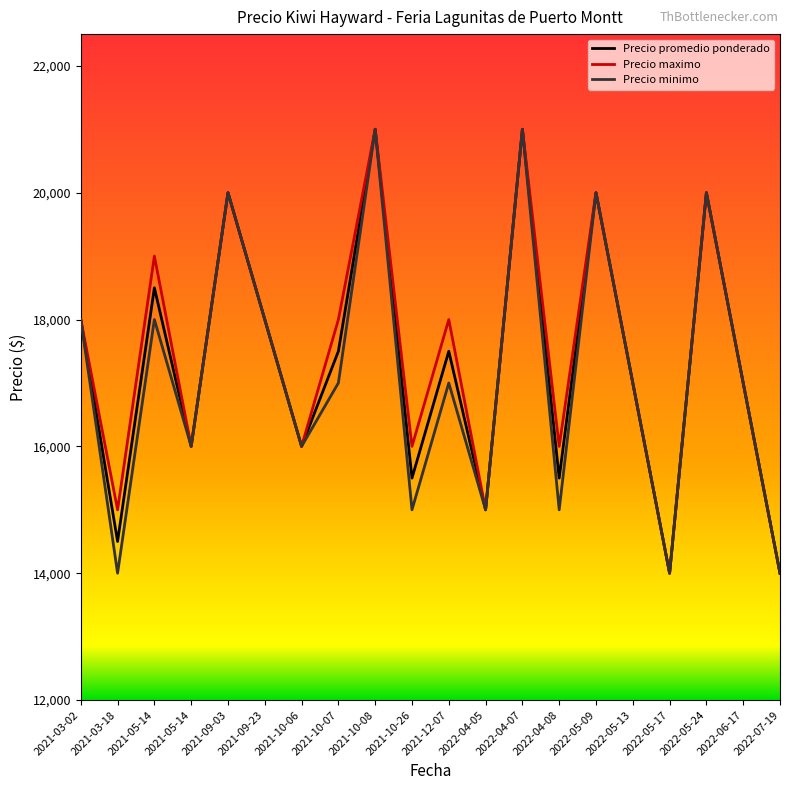

True or false: Precio promedio ponderado has more than 2 points higher than both neighbors.

True